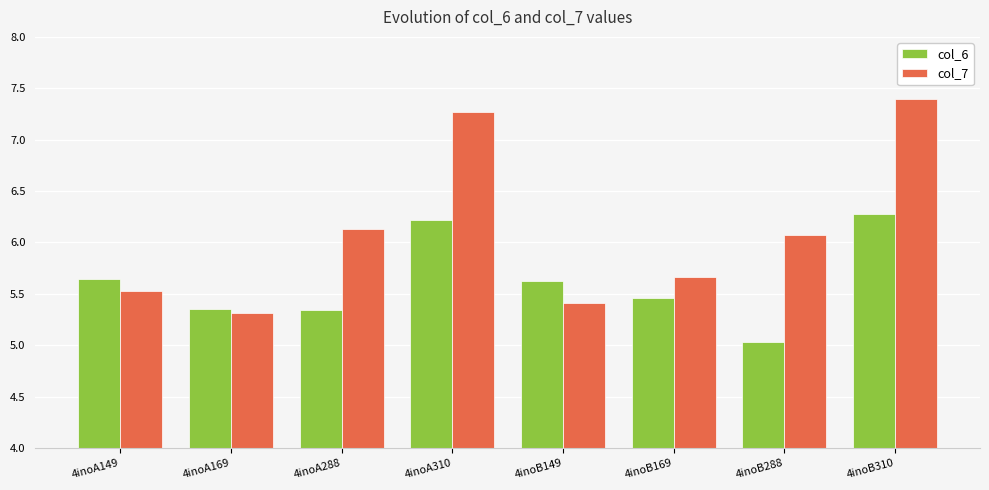

The value of col_7 at 4inoA288 is 4.2. True or false?

False